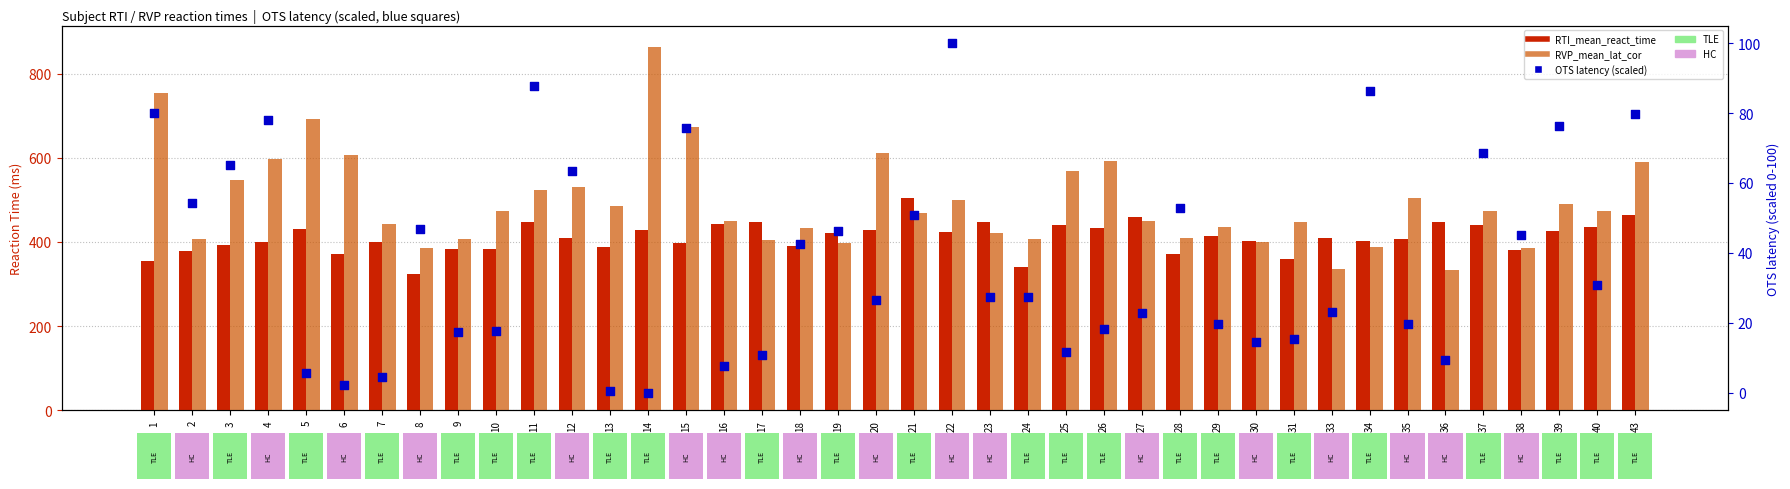

Which series reaches the minimum Y coordinate?

OTS_mean_lat_first_overall (scaled)